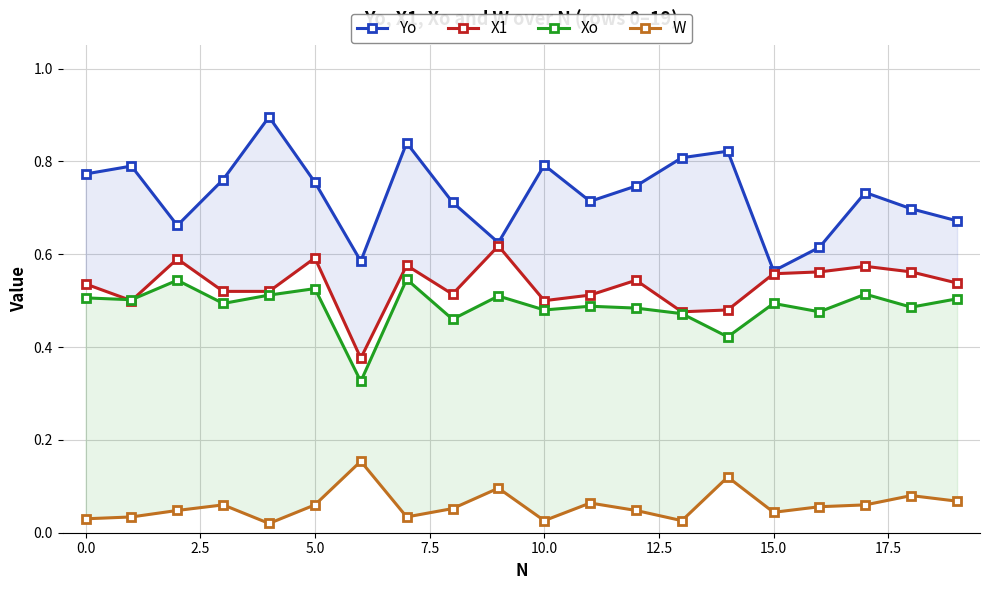

What are all the series names shown in the legend?

Yo, X1, Xo, W